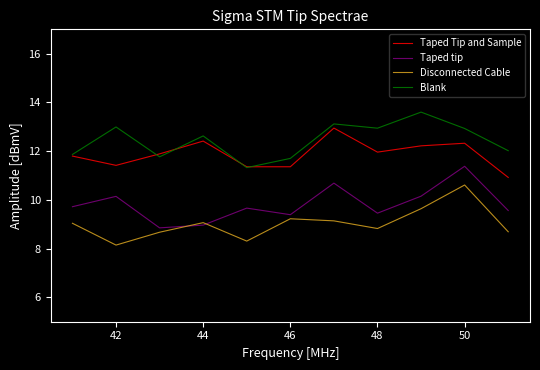

What are all the series names shown in the legend?

Taped Tip and Sample, Taped tip, Disconnected Cable, Blank